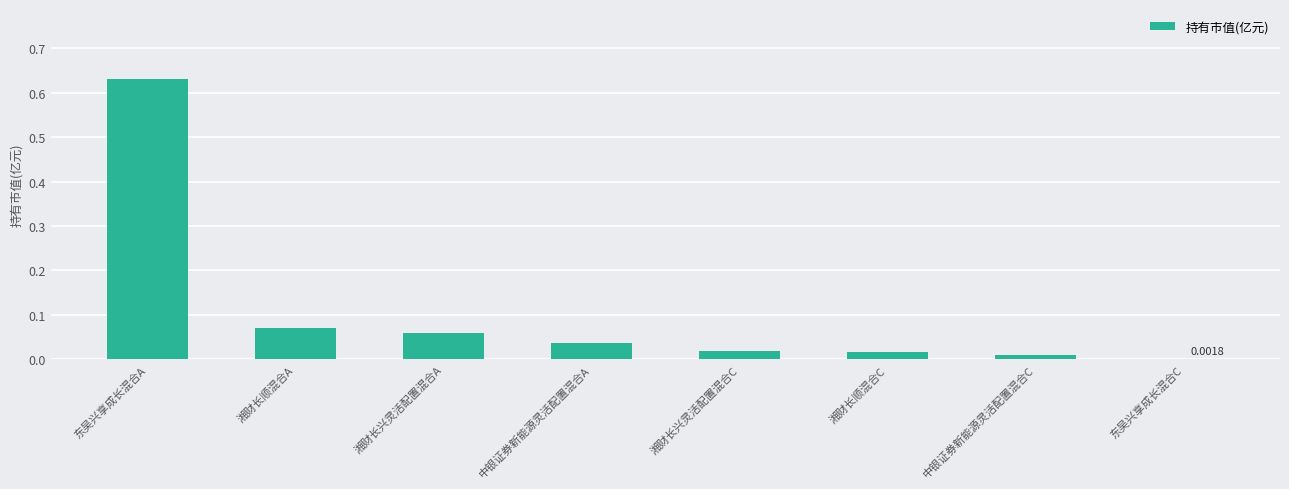

Where is the data nearest to the value 0?

东吴兴享成长混合C